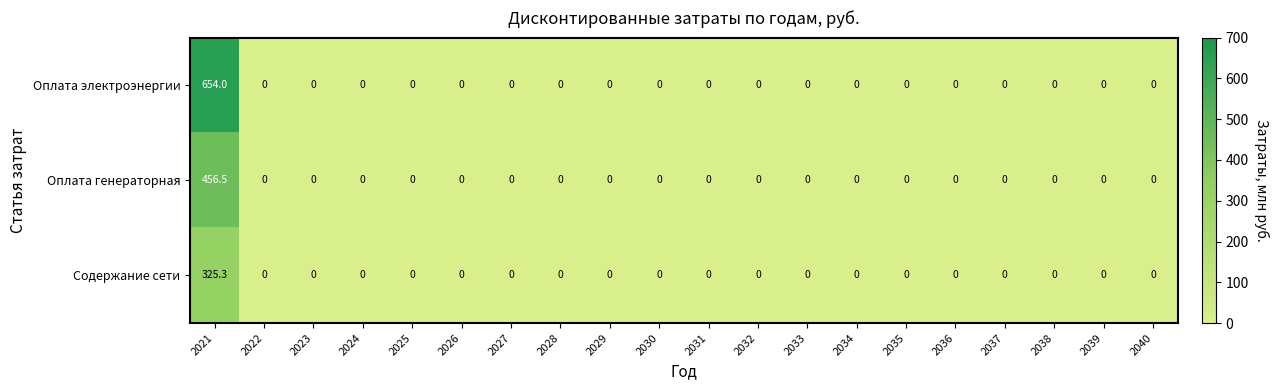

How many data points does each series have?

20